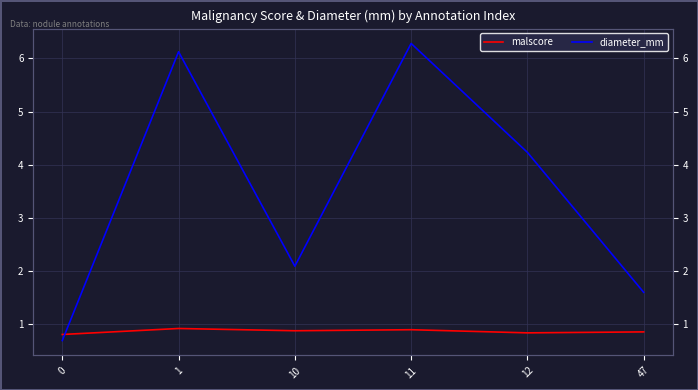

Between which two adjacent categories do malscore and diameter_mm first intersect?

0 and 1